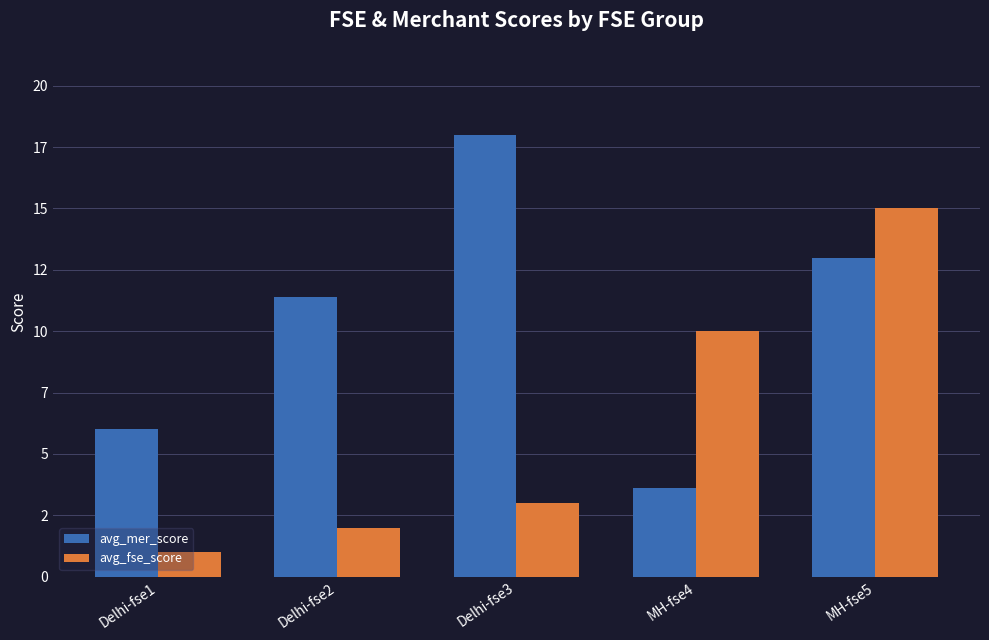

At which label is avg_mer_score closest to 10?

Delhi-fse2